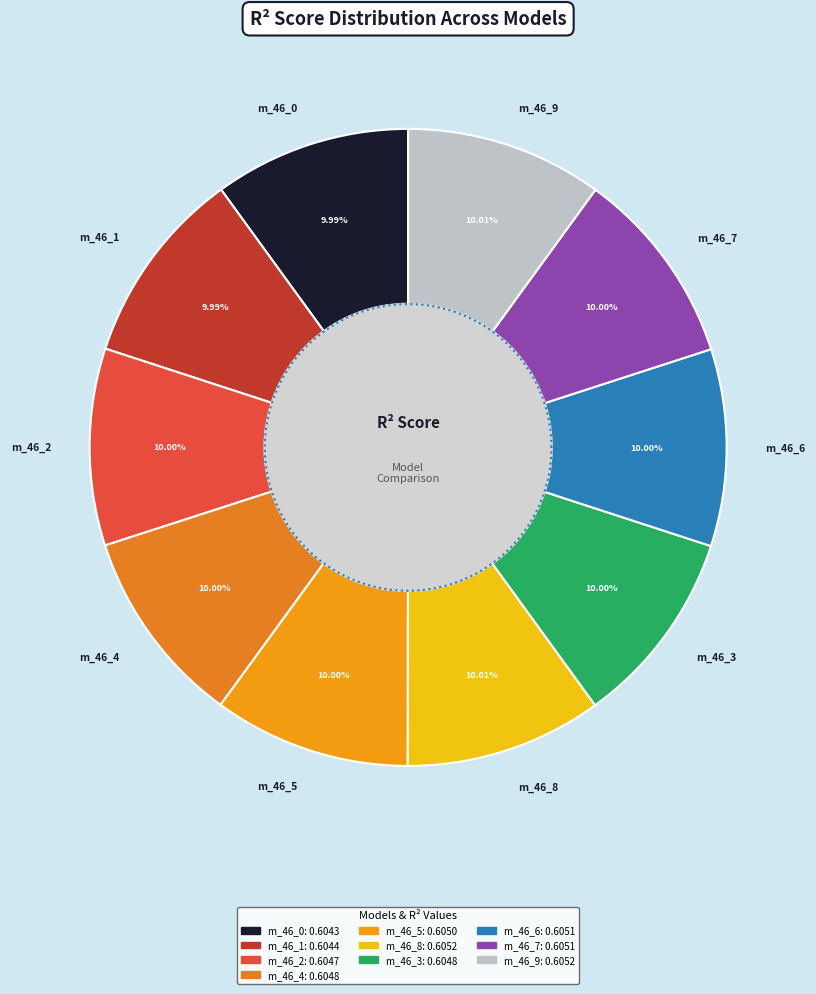

To the nearest percent, what percentage of the pie is model_1_46_3?

10%